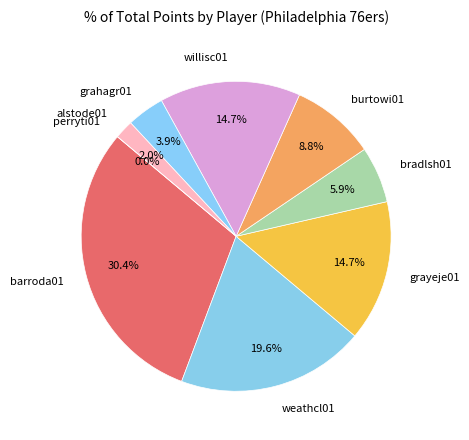

Rank the categories by value from highest to lowest.

barroda01, weathcl01, grayeje01, willisc01, burtowi01, bradlsh01, grahagr01, alstode01, perryti01